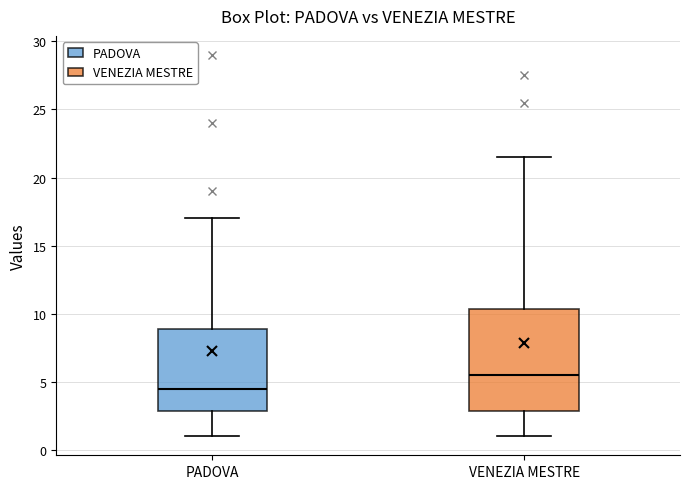

Which box is the tallest, from its lower edge to its upper edge?

VENEZIA MESTRE